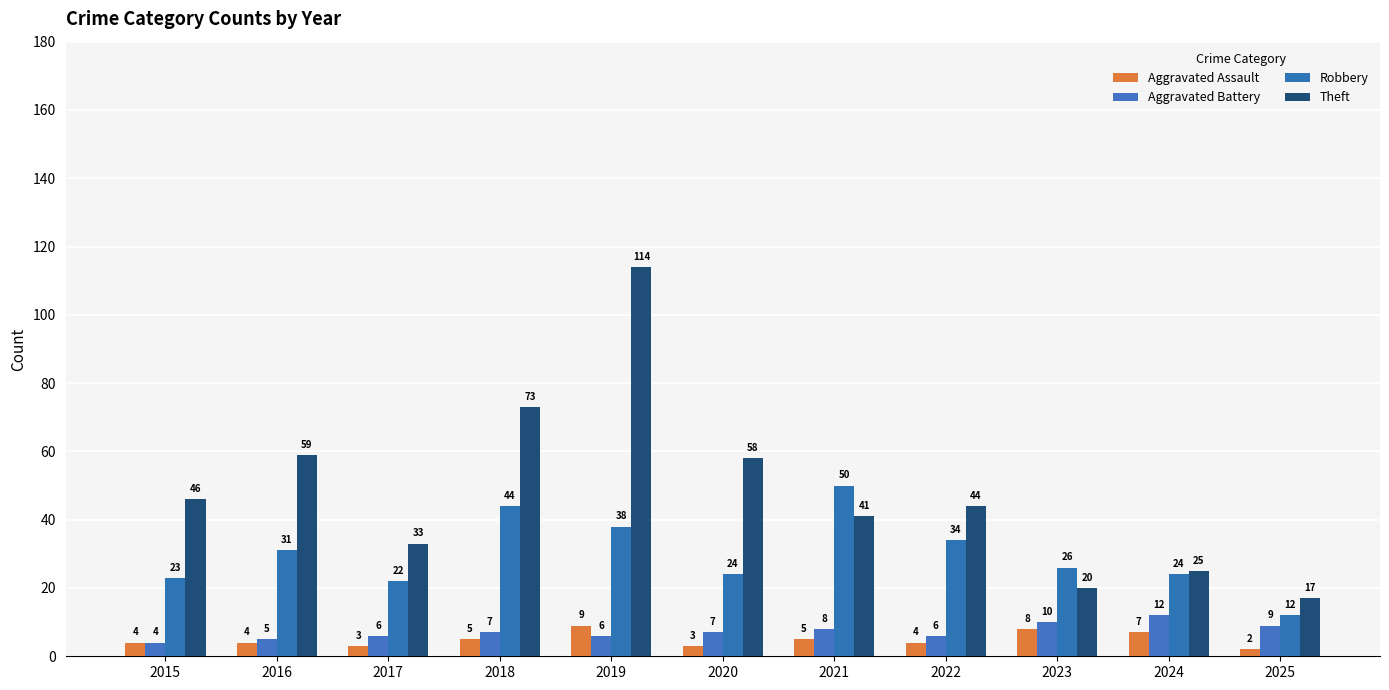

What is the average value of the Robbery series?

30